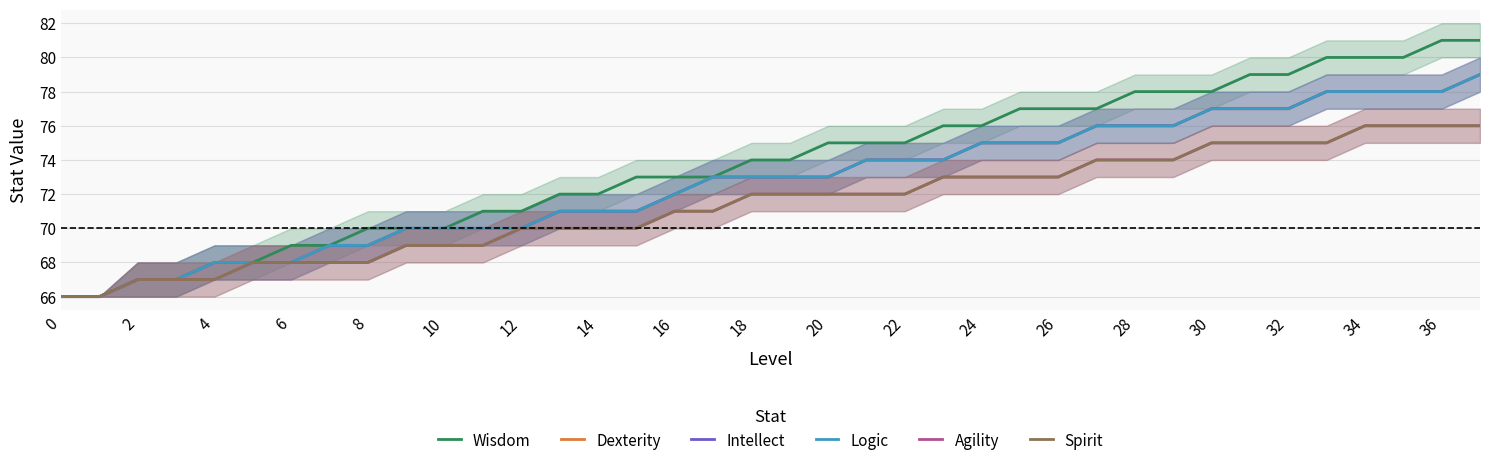

What is the spread (max minus min) of values at 27?

3